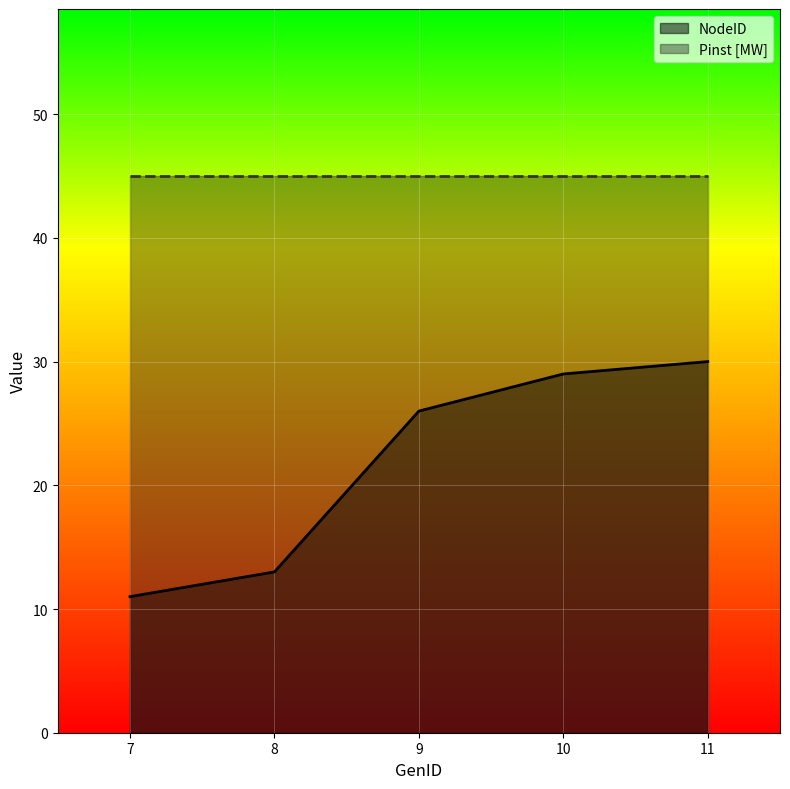

The chart shows a value of 11 at 10. True or false?

False